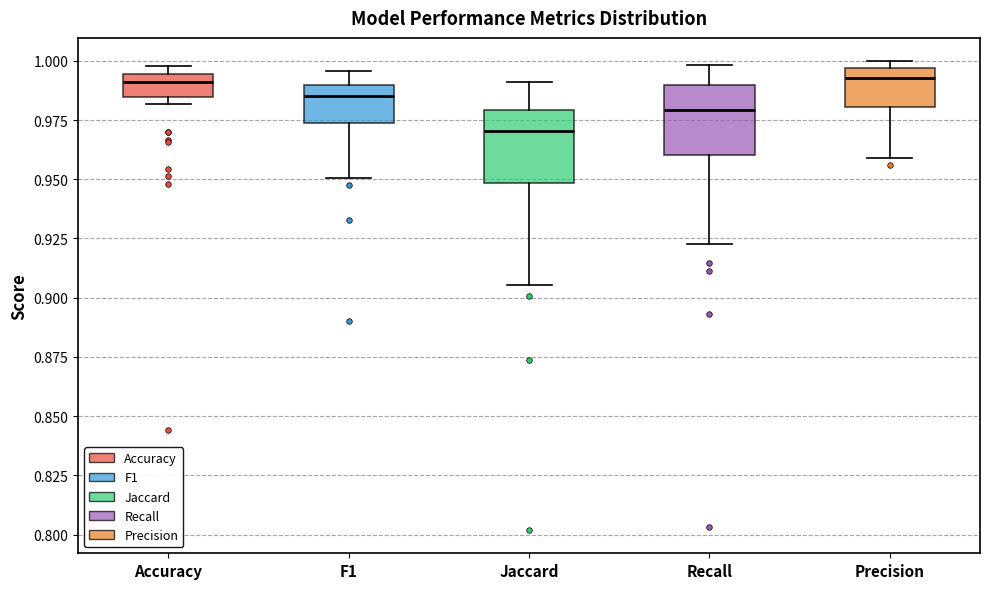

Reading left to right, read every box against the y-axis: the position of its median line, the range the box covers, and the ends of its whiskers. The values are not printed on the chart, so give them approximately, as read against the axis.

Accuracy: median 0.990, box 0.985 to 0.995, whiskers 0.980 to 1.000
F1: median 0.985, box 0.975 to 0.990, whiskers 0.950 to 0.995
Jaccard: median 0.970, box 0.950 to 0.980, whiskers 0.905 to 0.990
Recall: median 0.980, box 0.960 to 0.990, whiskers 0.925 to 1.000
Precision: median 0.995 (just below the box's upper edge), box 0.980 to 0.995, whiskers 0.960 to 1.000